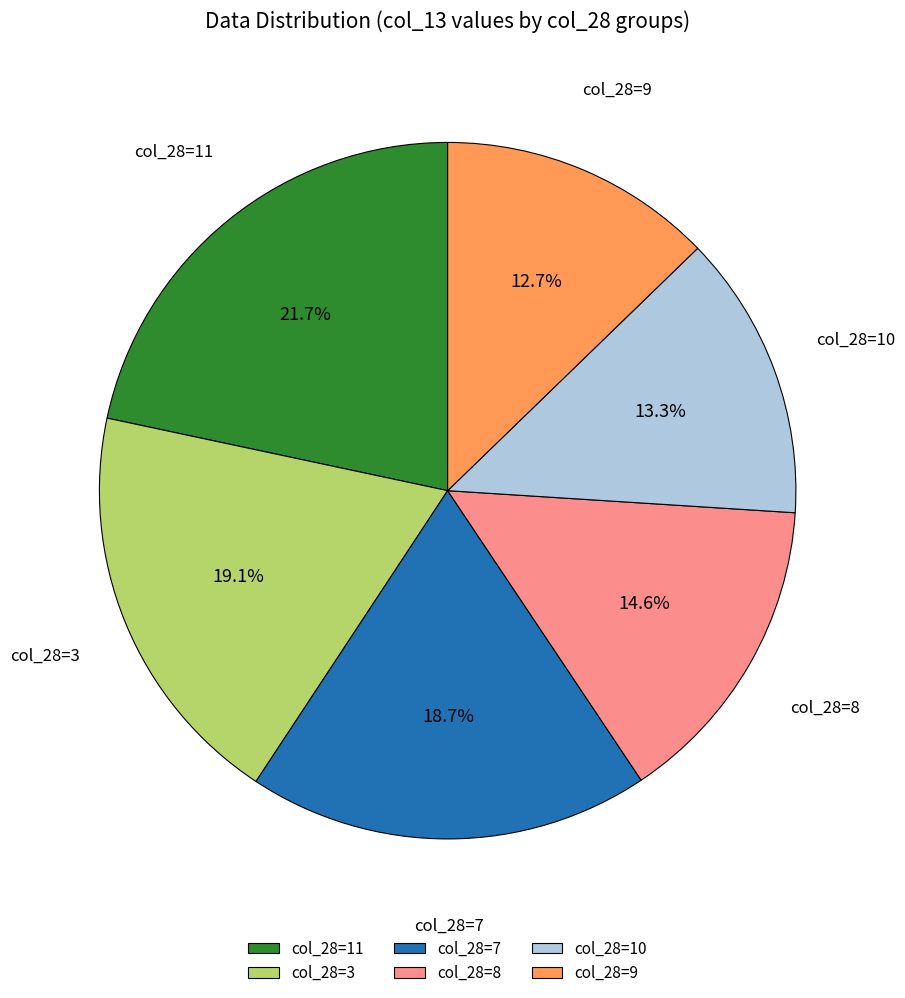

Which slice is the smallest?

col_28=9